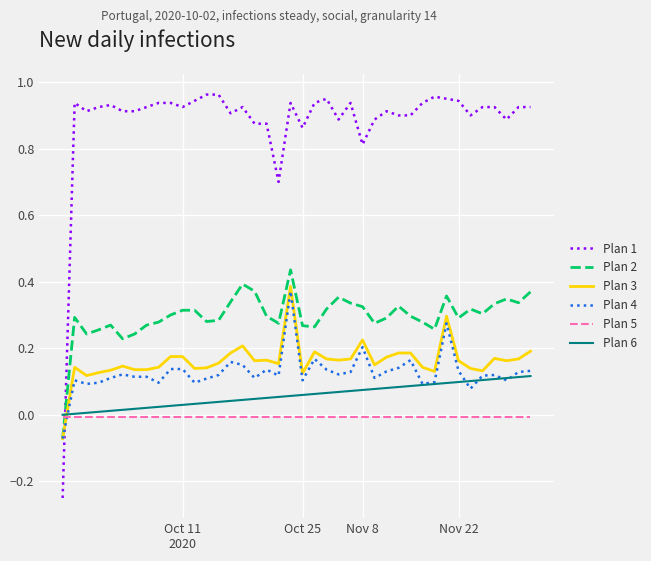

After their last crossing, which series has the higher values: Plan 1 or Plan 2?

Plan 1